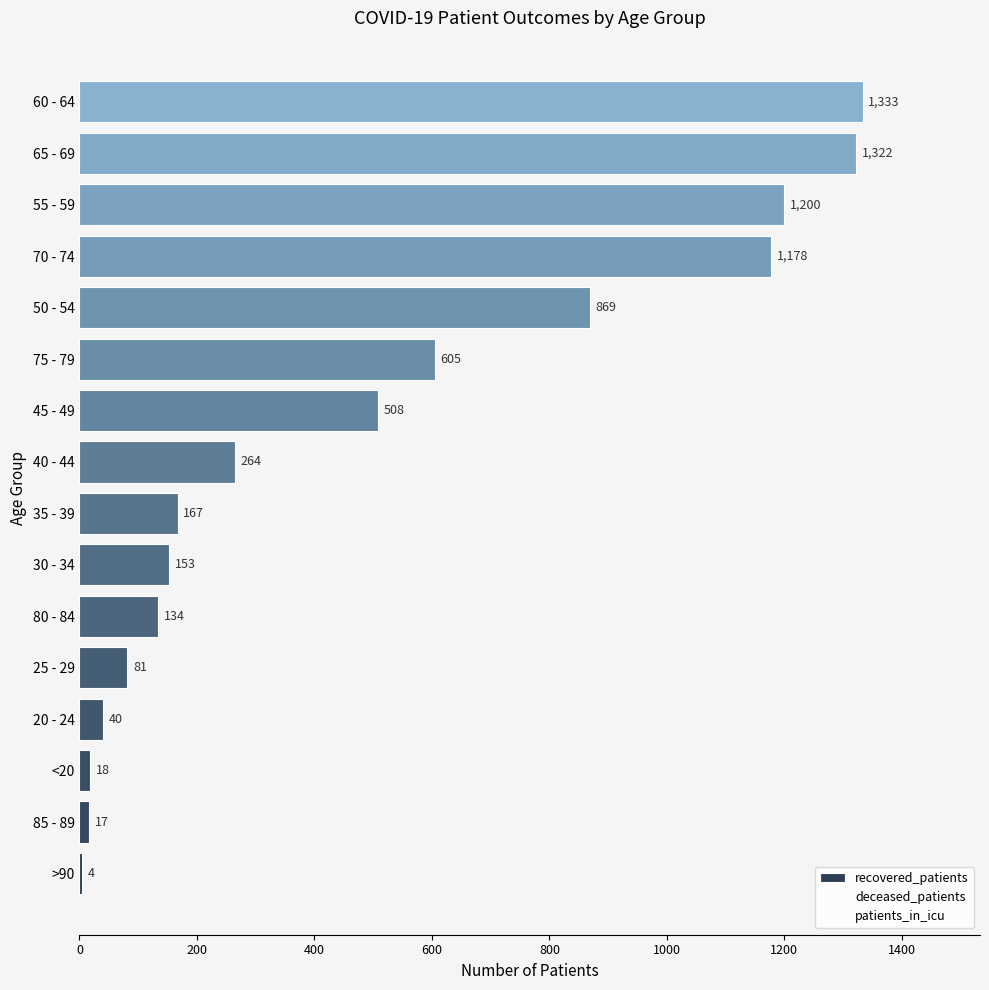

How many data points in recovered_patients are less than 264?

8